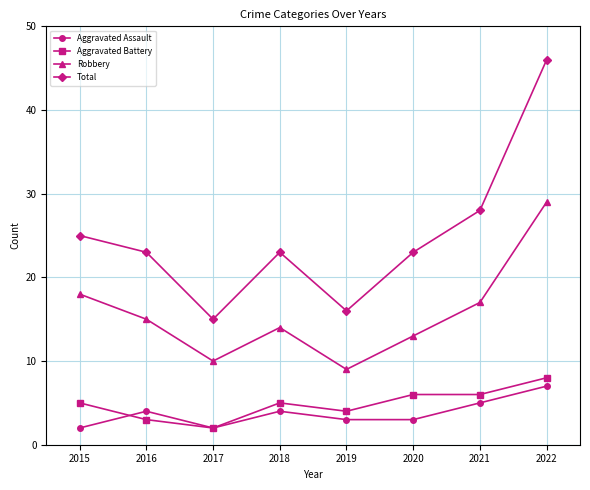

The Aggravated Battery series shows 5 at 2018. True or false?

True